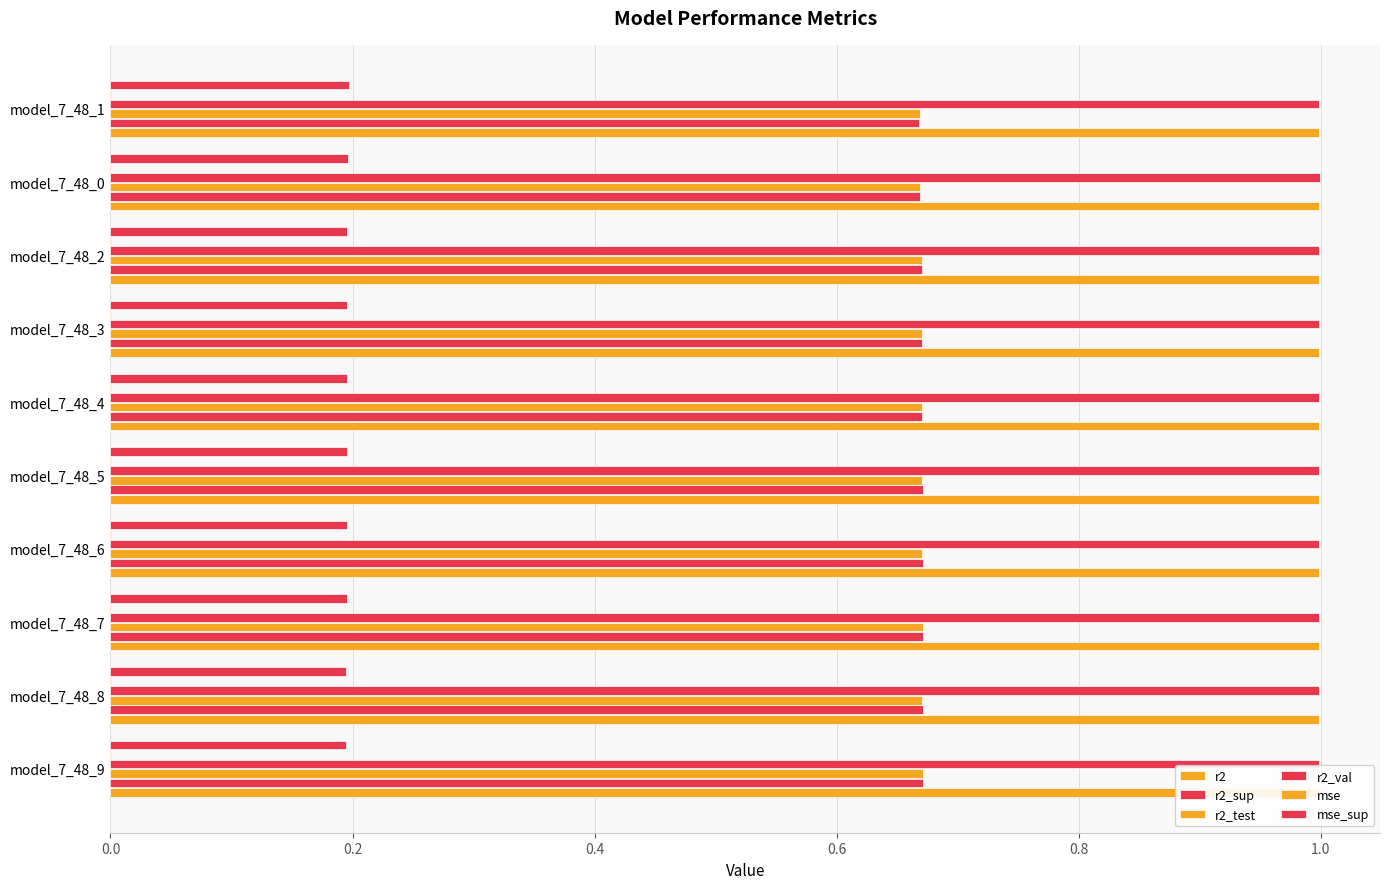

How many data points does each series have?

10